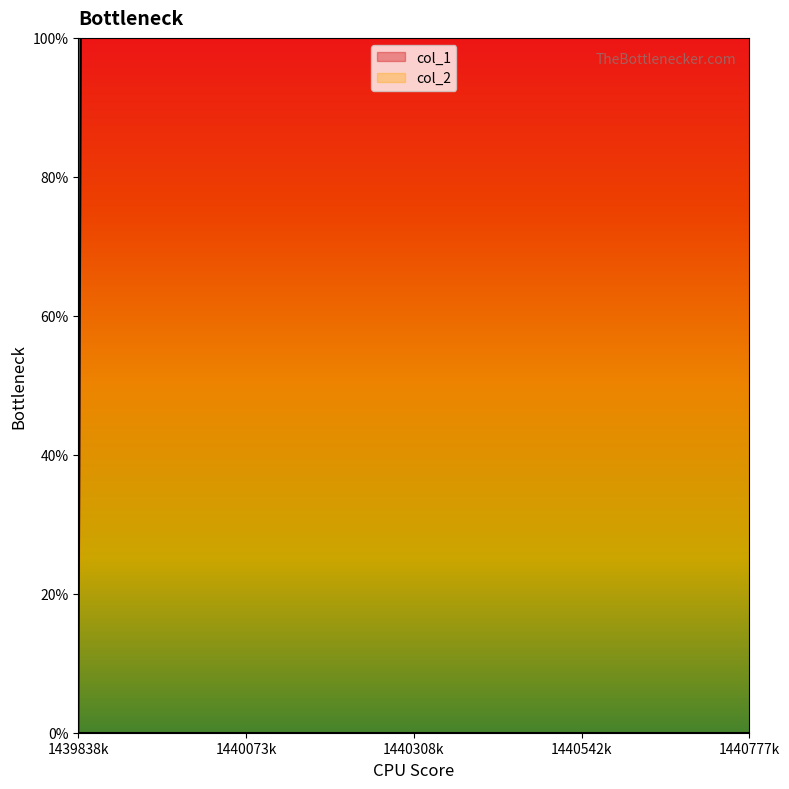

At which category does the chart reach its peak across all series?

1439842390